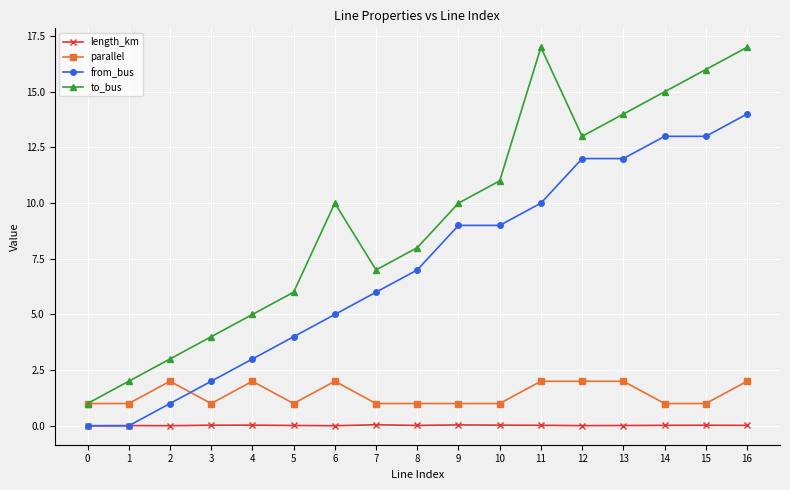

How many times do from_bus and length_km cross each other?

1